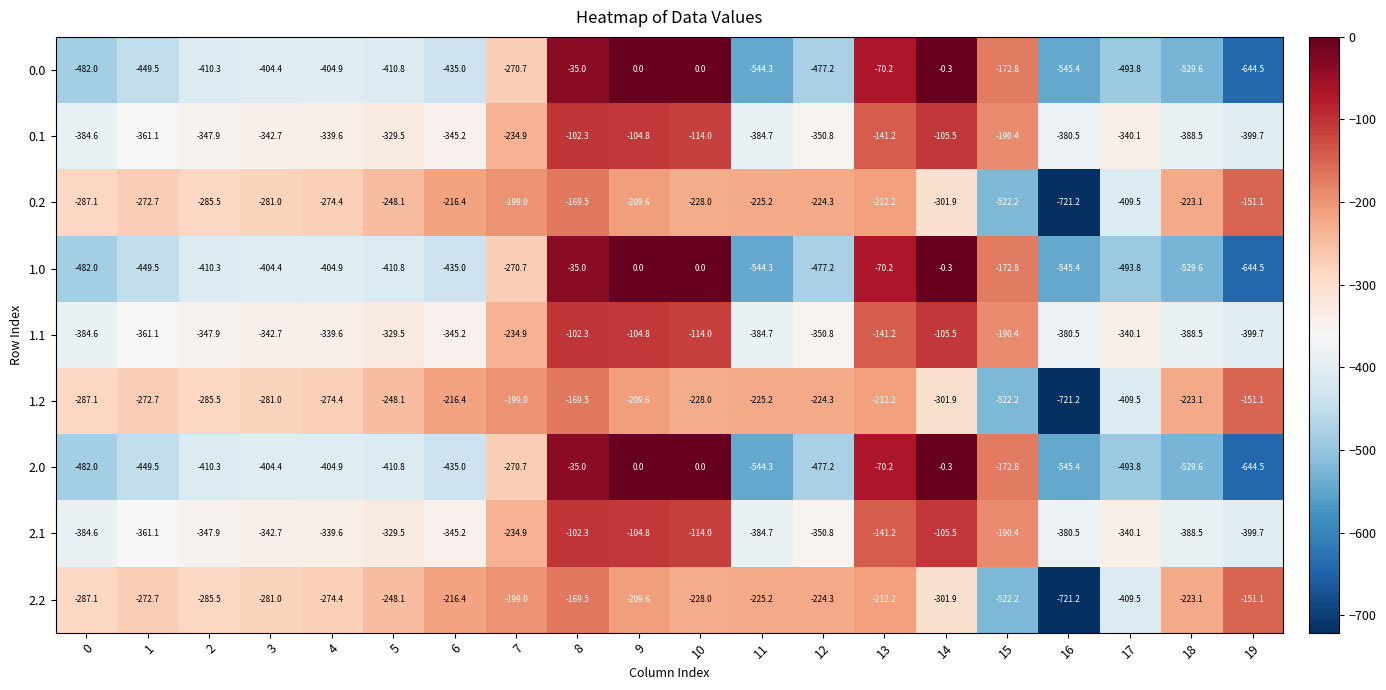

How many series are shown in this chart?

9